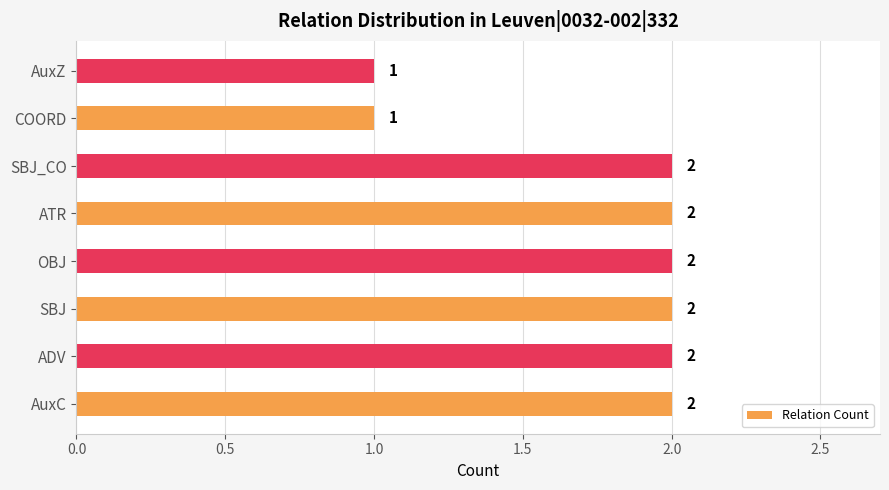

What is the ratio of the value at SBJ to the value at COORD?

2.0